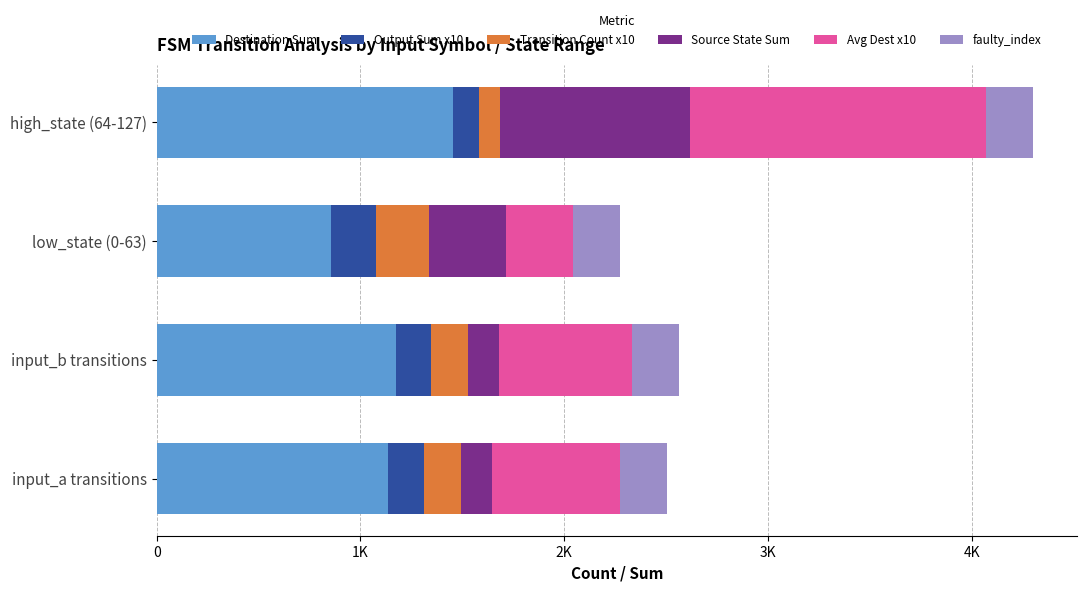

What are all the series names shown in the legend?

Destination Sum, Output Sum x10, Transition Count x10, Source State Sum, Avg Dest x10, faulty_index